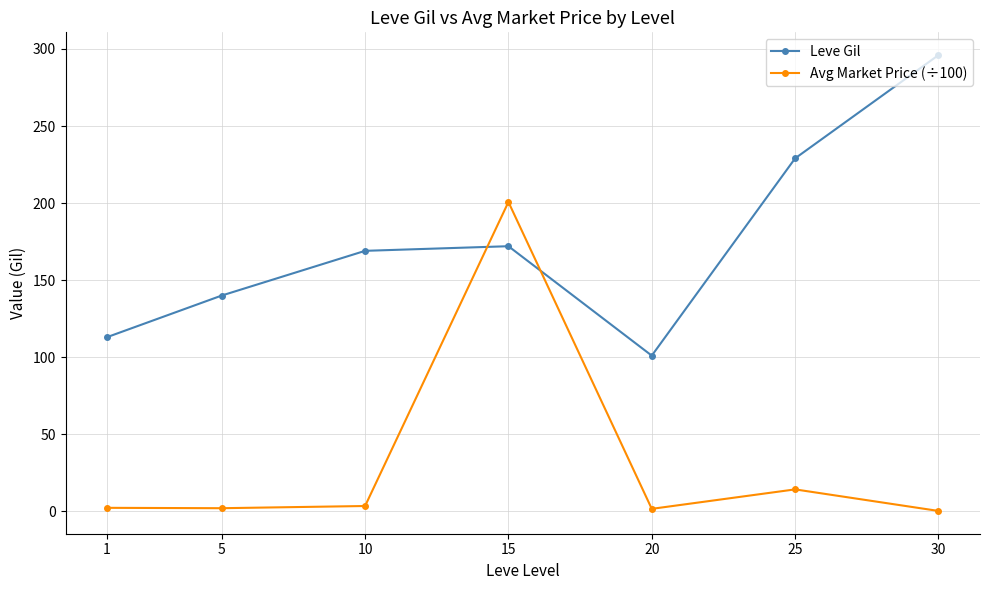

What is the difference between the maximum and minimum values in the Leve Gil series?

195.0